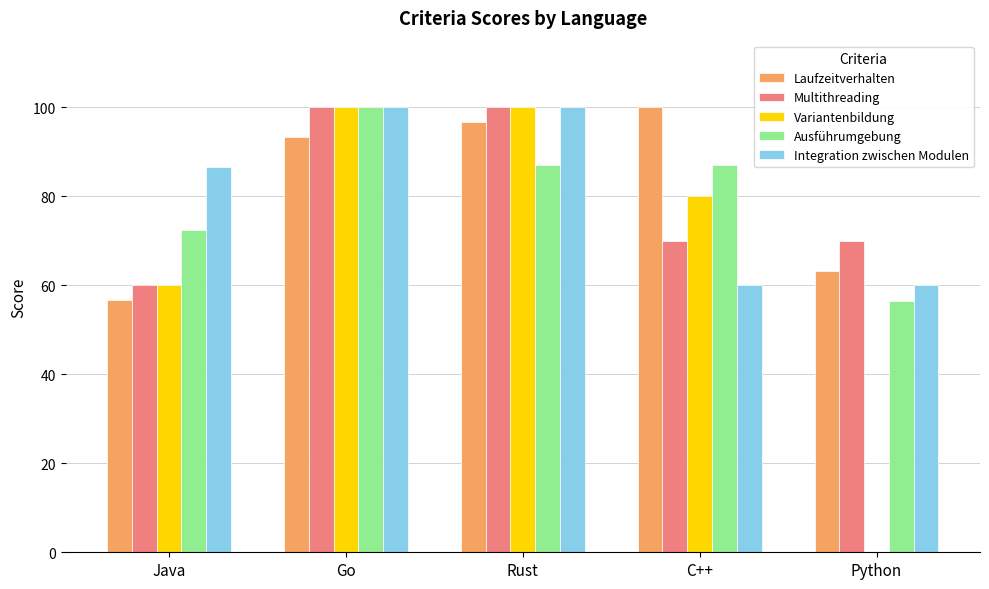

Reading left to right, extract all data points from this chart.

Laufzeitverhalten: Java=56.7	Go=93.3	Rust=96.7	C++=100.0	Python=63.3
Multithreading: Java=60.0	Go=100.0	Rust=100.0	C++=70.0	Python=70.0
Variantenbildung: Java=60.0	Go=100.0	Rust=100.0	C++=80.0	Python=0.0
Ausführumgebung: Java=72.5	Go=100.0	Rust=87.0	C++=87.0	Python=56.4
Integration zwischen Modulen: Java=86.7	Go=100.0	Rust=100.0	C++=60.0	Python=60.0